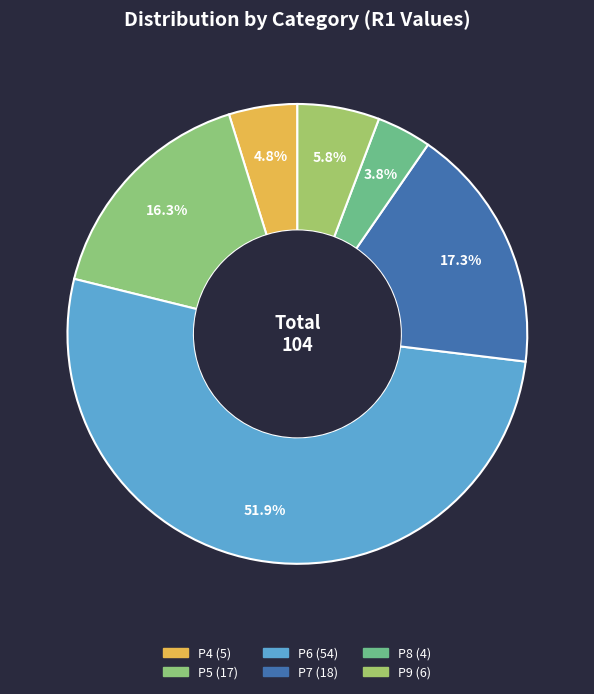

Approximately how many times larger is the value at P7 compared to P9?

3.0